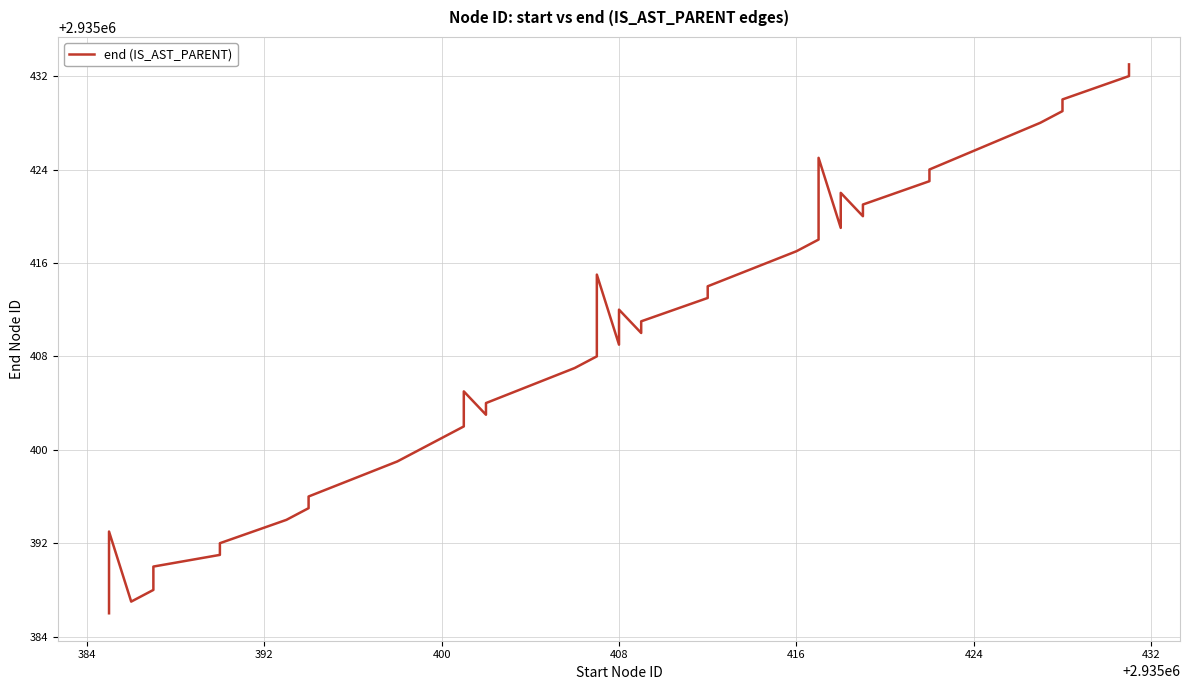

How many values are below 2935410?

20